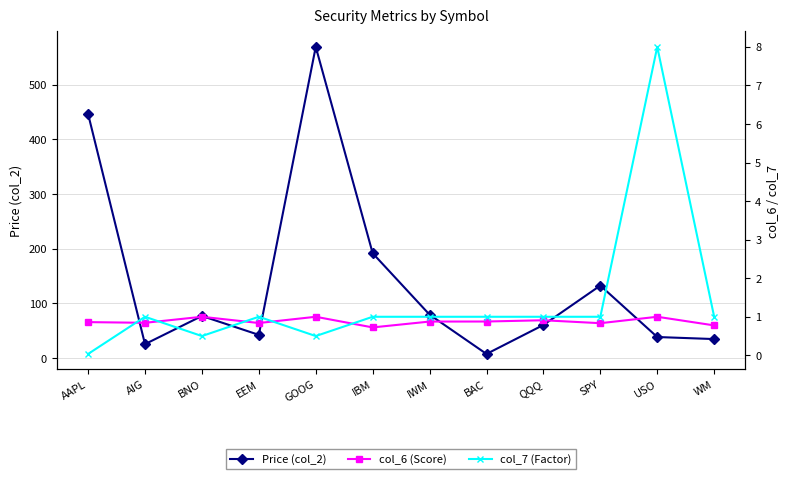

The col_7 (Factor) series shows 0.5 at GOOG. True or false?

True